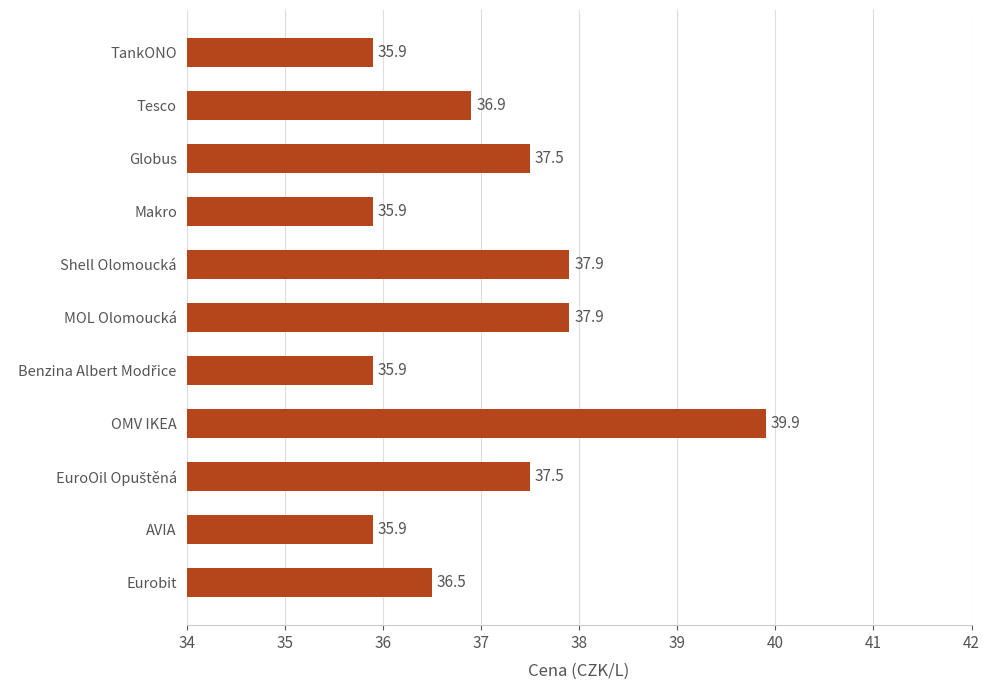

Reading bottom to top, what are all the values shown in this chart?

36.5	35.9	37.5	39.9	35.9	37.9	37.9	35.9	37.5	36.9	35.9